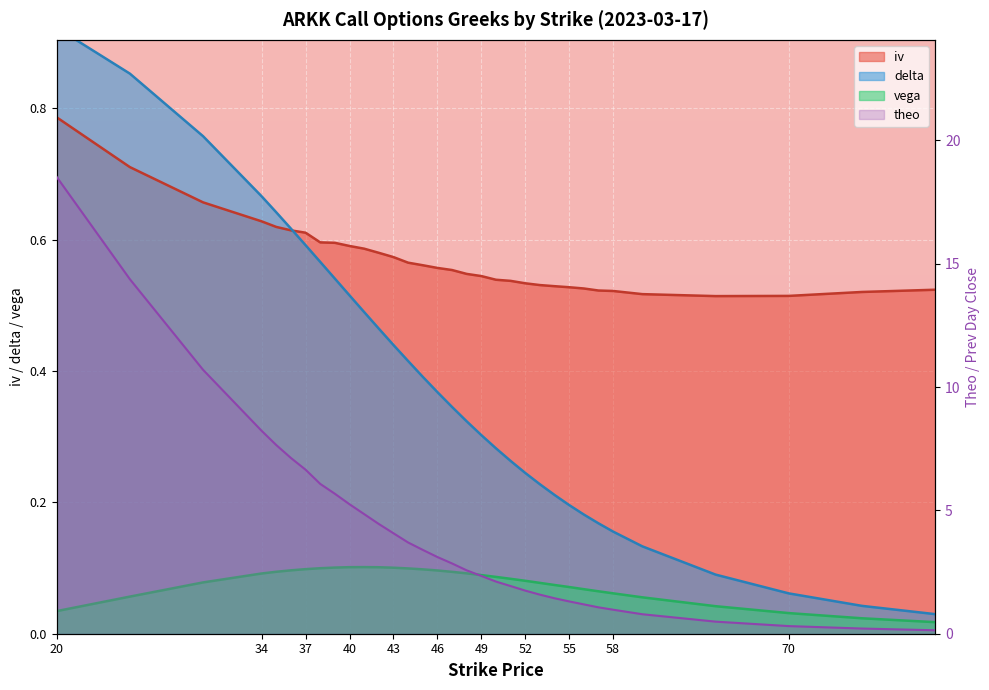

Reading right to left, what are all the values shown in this chart?

iv: 80=0.5	75=0.5	70=0.5	65=0.5	60=0.5	58=0.5	57=0.5	56=0.5	55=0.5	54=0.5	53=0.5	52=0.5	51=0.5	50=0.5	49=0.5	48=0.5	47=0.6	46=0.6	45=0.6	44=0.6	43=0.6	42=0.6	41=0.6	40=0.6	39=0.6	38=0.6	37=0.6	36=0.6	35=0.6	34=0.6	30=0.7	25=0.7	20=0.8
delta: 80=0.0	75=0.0	70=0.1	65=0.1	60=0.1	58=0.2	57=0.2	56=0.2	55=0.2	54=0.2	53=0.2	52=0.2	51=0.3	50=0.3	49=0.3	48=0.3	47=0.3	46=0.4	45=0.4	44=0.4	43=0.4	42=0.5	41=0.5	40=0.5	39=0.5	38=0.6	37=0.6	36=0.6	35=0.6	34=0.7	30=0.8	25=0.9	20=0.9
vega: 80=0.0	75=0.0	70=0.0	65=0.0	60=0.1	58=0.1	57=0.1	56=0.1	55=0.1	54=0.1	53=0.1	52=0.1	51=0.1	50=0.1	49=0.1	48=0.1	47=0.1	46=0.1	45=0.1	44=0.1	43=0.1	42=0.1	41=0.1	40=0.1	39=0.1	38=0.1	37=0.1	36=0.1	35=0.1	34=0.1	30=0.1	25=0.1	20=0.0
theo: 80=0.1	75=0.2	70=0.3	65=0.5	60=0.8	58=1.0	57=1.1	56=1.2	55=1.3	54=1.4	53=1.6	52=1.7	51=1.9	50=2.1	49=2.3	48=2.6	47=2.9	46=3.1	45=3.4	44=3.7	43=4.1	42=4.4	41=4.8	40=5.2	39=5.7	38=6.1	37=6.7	36=7.1	35=7.6	34=8.2	30=10.7	25=14.4	20=18.5